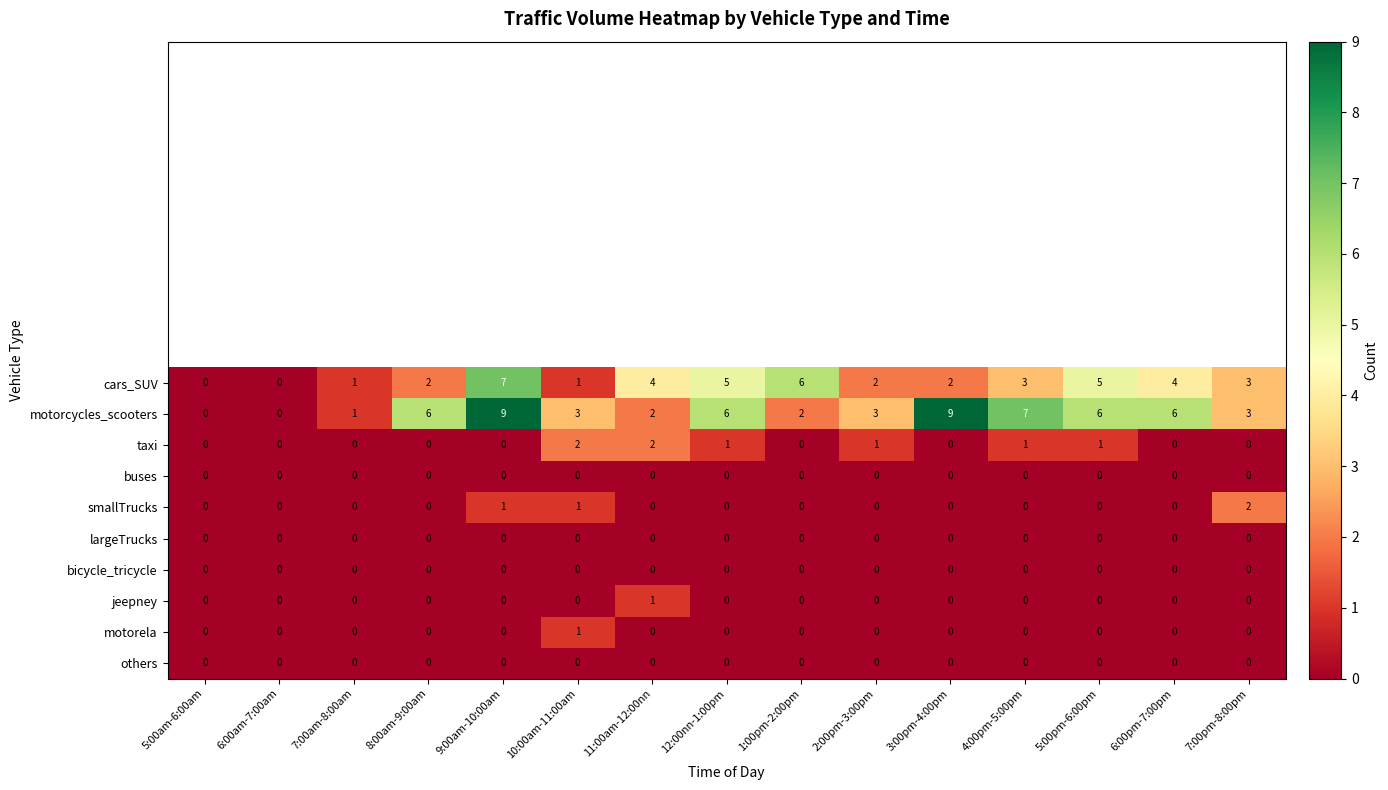

What is the total value across all series at 4:00pm-5:00pm?

11